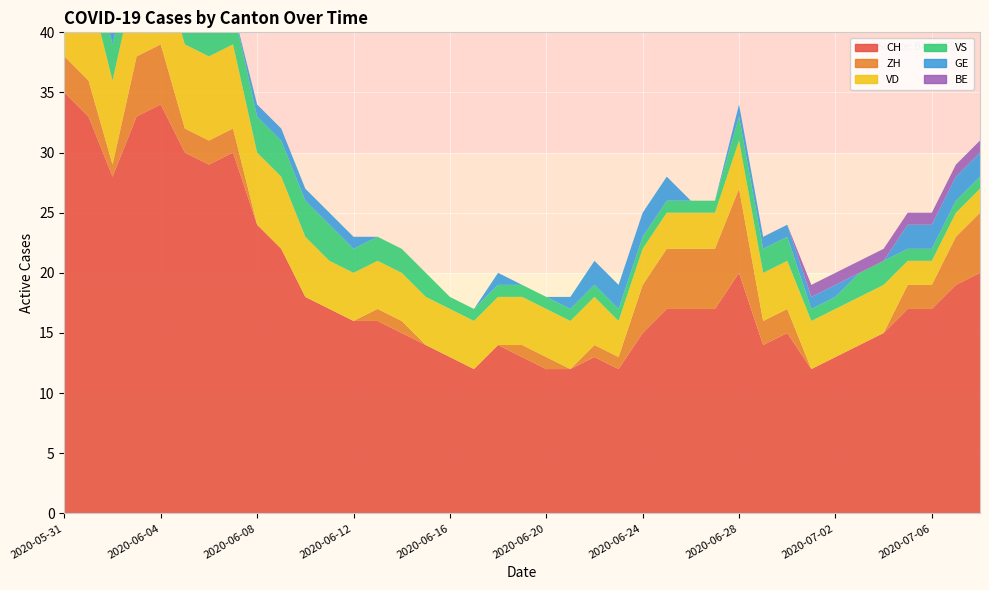

Reading left to right, what are all the values shown in this chart?

CH: 2020-05-31=35	2020-06-01=33	2020-06-02=28	2020-06-03=33	2020-06-04=34	2020-06-05=30	2020-06-06=29	2020-06-07=30	2020-06-08=24	2020-06-09=22	2020-06-10=18	2020-06-11=17	2020-06-12=16	2020-06-13=16	2020-06-14=15	2020-06-15=14	2020-06-16=13	2020-06-17=12	2020-06-18=14	2020-06-19=13	2020-06-20=12	2020-06-21=12	2020-06-22=13	2020-06-23=12	2020-06-24=15	2020-06-25=17	2020-06-26=17	2020-06-27=17	2020-06-28=20	2020-06-29=14	2020-06-30=15	2020-07-01=12	2020-07-02=13	2020-07-03=14	2020-07-04=15	2020-07-05=17	2020-07-06=17	2020-07-07=19	2020-07-08=20
ZH: 2020-05-31=3	2020-06-01=3	2020-06-02=1	2020-06-03=5	2020-06-04=5	2020-06-05=2	2020-06-06=2	2020-06-07=2	2020-06-08=0	2020-06-09=0	2020-06-10=0	2020-06-11=0	2020-06-12=0	2020-06-13=1	2020-06-14=1	2020-06-15=0	2020-06-16=0	2020-06-17=0	2020-06-18=0	2020-06-19=1	2020-06-20=1	2020-06-21=0	2020-06-22=1	2020-06-23=1	2020-06-24=4	2020-06-25=5	2020-06-26=5	2020-06-27=5	2020-06-28=7	2020-06-29=2	2020-06-30=2	2020-07-01=0	2020-07-02=0	2020-07-03=0	2020-07-04=0	2020-07-05=2	2020-07-06=2	2020-07-07=4	2020-07-08=5
VD: 2020-05-31=8	2020-06-01=8	2020-06-02=7	2020-06-03=7	2020-06-04=7	2020-06-05=7	2020-06-06=7	2020-06-07=7	2020-06-08=6	2020-06-09=6	2020-06-10=5	2020-06-11=4	2020-06-12=4	2020-06-13=4	2020-06-14=4	2020-06-15=4	2020-06-16=4	2020-06-17=4	2020-06-18=4	2020-06-19=4	2020-06-20=4	2020-06-21=4	2020-06-22=4	2020-06-23=3	2020-06-24=3	2020-06-25=3	2020-06-26=3	2020-06-27=3	2020-06-28=4	2020-06-29=4	2020-06-30=4	2020-07-01=4	2020-07-02=4	2020-07-03=4	2020-07-04=4	2020-07-05=2	2020-07-06=2	2020-07-07=2	2020-07-08=2
VS: 2020-05-31=5	2020-06-01=3	2020-06-02=3	2020-06-03=3	2020-06-04=3	2020-06-05=3	2020-06-06=3	2020-06-07=3	2020-06-08=3	2020-06-09=3	2020-06-10=3	2020-06-11=3	2020-06-12=2	2020-06-13=2	2020-06-14=2	2020-06-15=2	2020-06-16=1	2020-06-17=1	2020-06-18=1	2020-06-19=1	2020-06-20=1	2020-06-21=1	2020-06-22=1	2020-06-23=1	2020-06-24=1	2020-06-25=1	2020-06-26=1	2020-06-27=1	2020-06-28=2	2020-06-29=2	2020-06-30=2	2020-07-01=1	2020-07-02=1	2020-07-03=2	2020-07-04=2	2020-07-05=1	2020-07-06=1	2020-07-07=1	2020-07-08=1
GE: 2020-05-31=0	2020-06-01=0	2020-06-02=1	2020-06-03=1	2020-06-04=1	2020-06-05=1	2020-06-06=0	2020-06-07=0	2020-06-08=1	2020-06-09=1	2020-06-10=1	2020-06-11=1	2020-06-12=1	2020-06-13=0	2020-06-14=0	2020-06-15=0	2020-06-16=0	2020-06-17=0	2020-06-18=1	2020-06-19=0	2020-06-20=0	2020-06-21=1	2020-06-22=2	2020-06-23=2	2020-06-24=2	2020-06-25=2	2020-06-26=0	2020-06-27=0	2020-06-28=1	2020-06-29=1	2020-06-30=1	2020-07-01=1	2020-07-02=1	2020-07-03=0	2020-07-04=0	2020-07-05=2	2020-07-06=2	2020-07-07=2	2020-07-08=2
BE: 2020-05-31=1	2020-06-01=1	2020-06-02=0	2020-06-03=0	2020-06-04=0	2020-06-05=0	2020-06-06=0	2020-06-07=0	2020-06-08=0	2020-06-09=0	2020-06-10=0	2020-06-11=0	2020-06-12=0	2020-06-13=0	2020-06-14=0	2020-06-15=0	2020-06-16=0	2020-06-17=0	2020-06-18=0	2020-06-19=0	2020-06-20=0	2020-06-21=0	2020-06-22=0	2020-06-23=0	2020-06-24=0	2020-06-25=0	2020-06-26=0	2020-06-27=0	2020-06-28=0	2020-06-29=0	2020-06-30=0	2020-07-01=1	2020-07-02=1	2020-07-03=1	2020-07-04=1	2020-07-05=1	2020-07-06=1	2020-07-07=1	2020-07-08=1